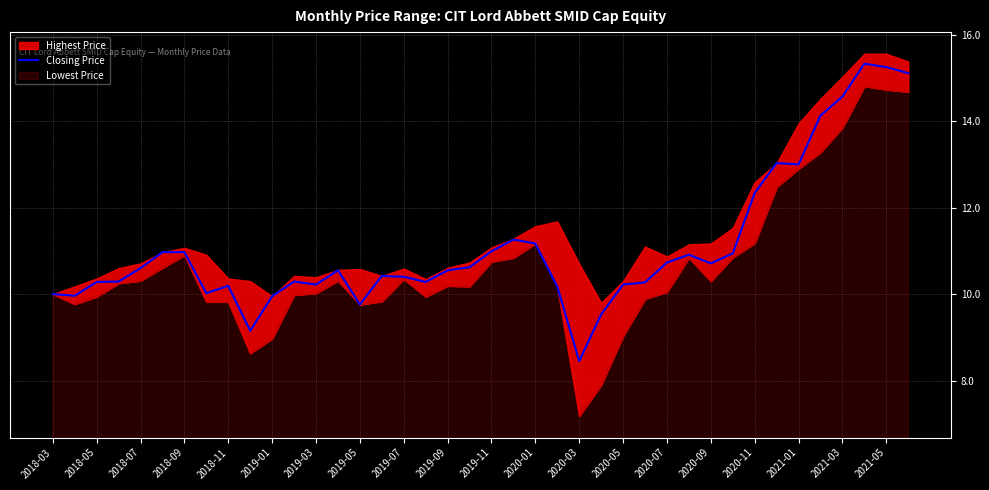

The Closing Price series shows 3.3 at 2020-11. True or false?

False